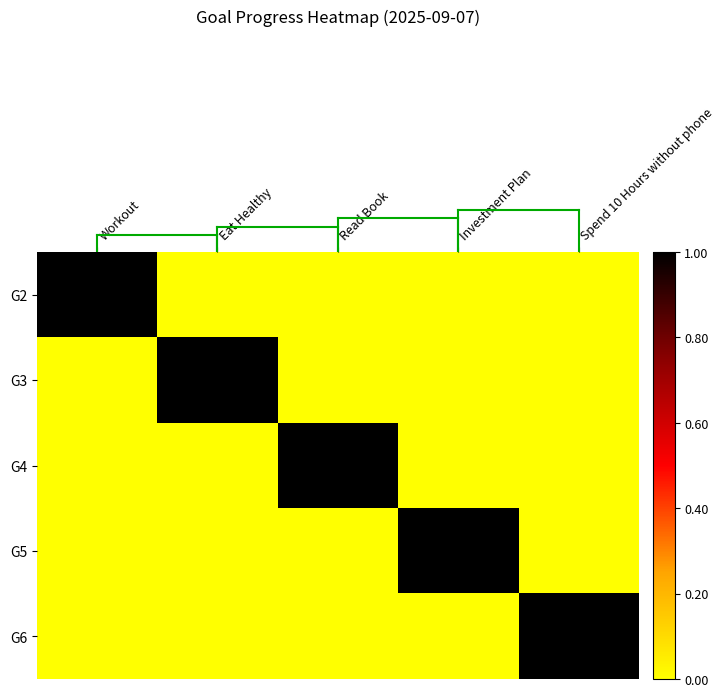

Reading left to right, transcribe all the data shown in this chart.

G2: Workout=1	Eat Healthy=0	Read Book=0	Investment Plan=0	Spend 10 Hours without phone=0
G3: Workout=0	Eat Healthy=1	Read Book=0	Investment Plan=0	Spend 10 Hours without phone=0
G4: Workout=0	Eat Healthy=0	Read Book=1	Investment Plan=0	Spend 10 Hours without phone=0
G5: Workout=0	Eat Healthy=0	Read Book=0	Investment Plan=1	Spend 10 Hours without phone=0
G6: Workout=0	Eat Healthy=0	Read Book=0	Investment Plan=0	Spend 10 Hours without phone=1